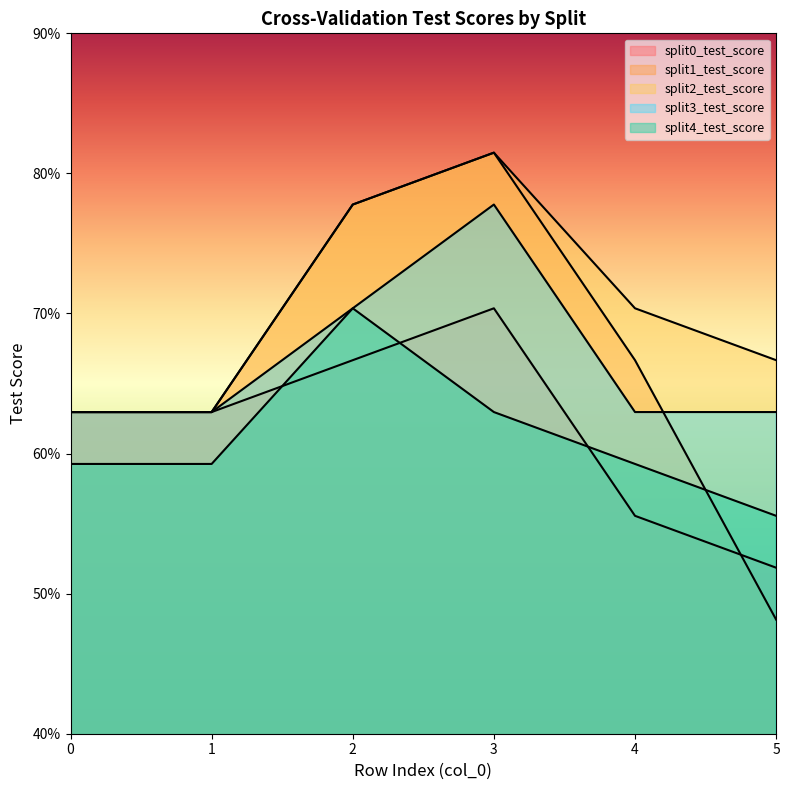

Which series has the widest spread of values?

split1_test_score